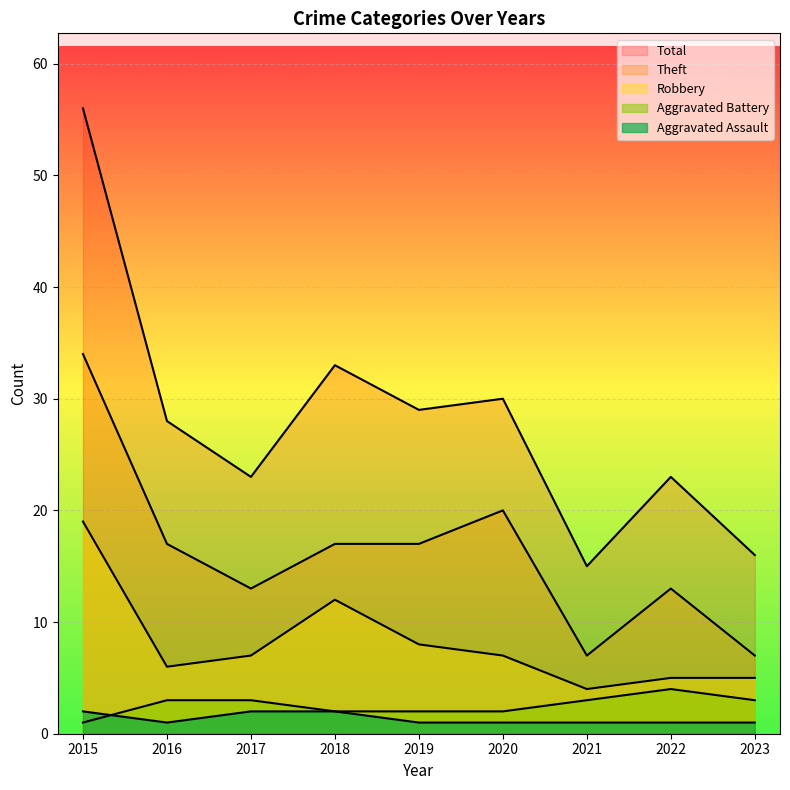

What is the value of the Robbery point at the 3rd from the left?

7